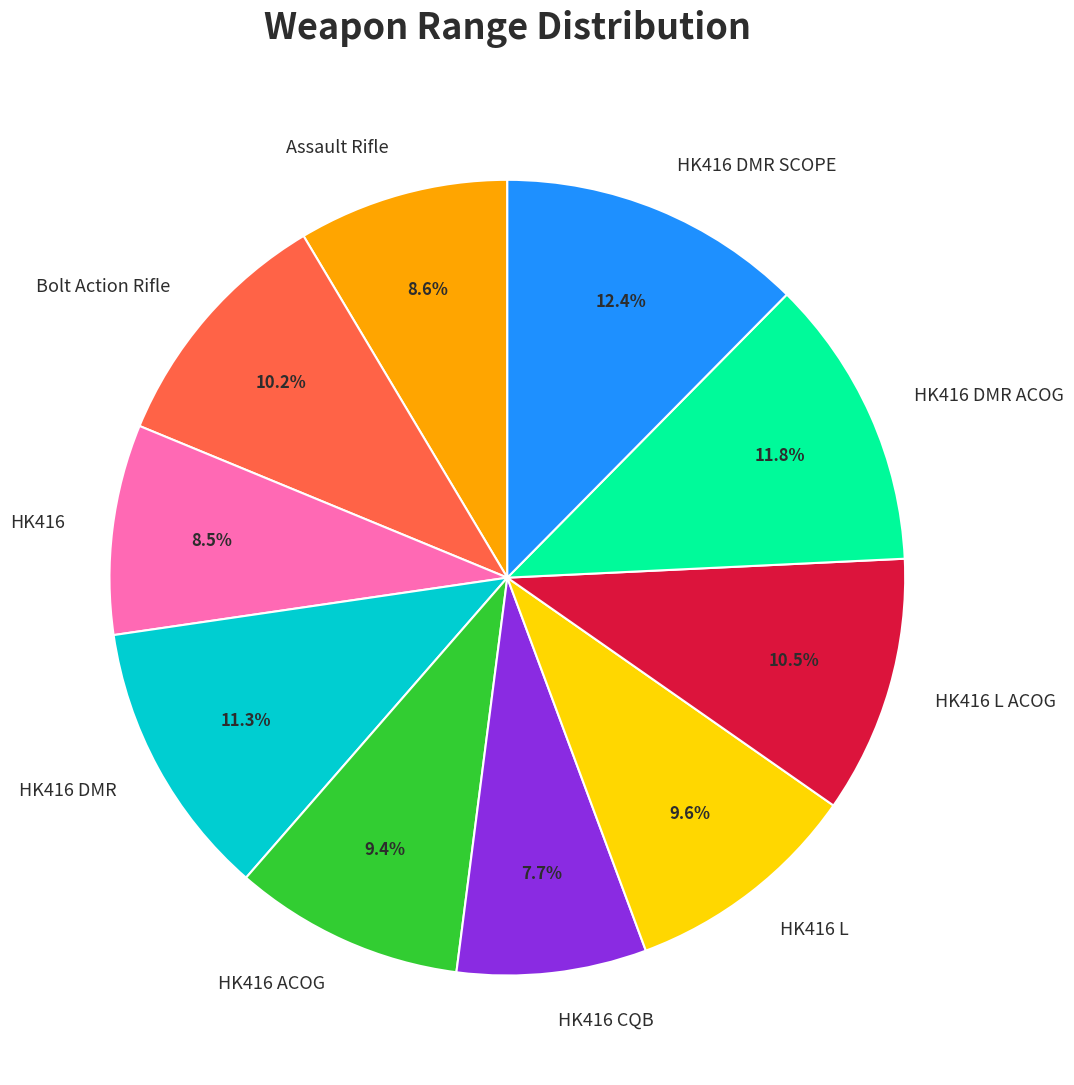

Is the sum of HK416 CQB and HK416 L greater than half?

No